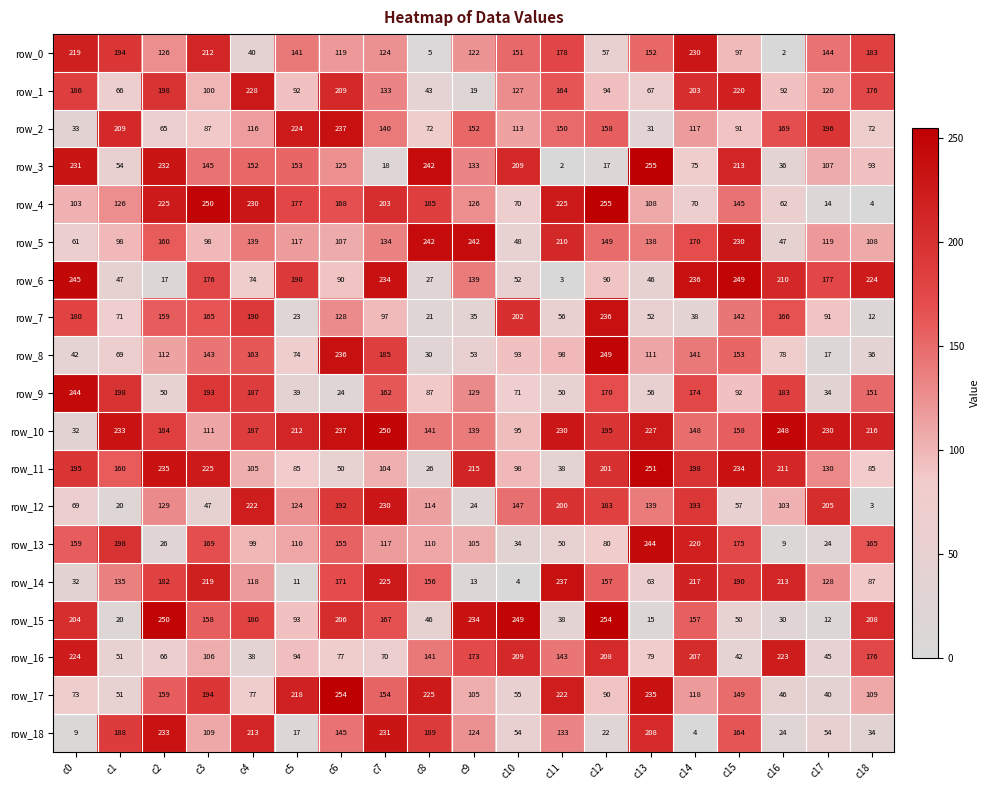

What is the maximum value for row_4?

255